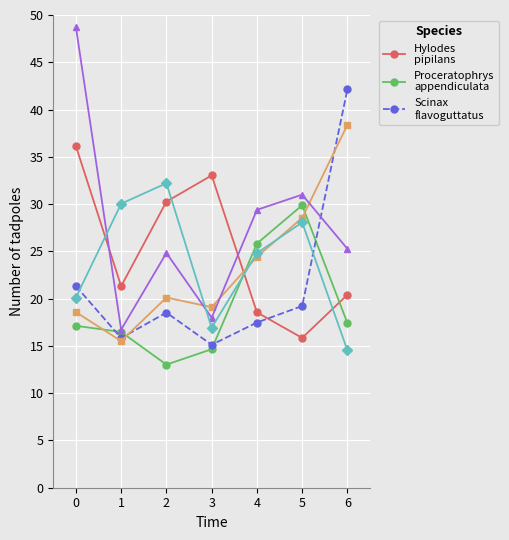

How many lines are shown in the chart?

6